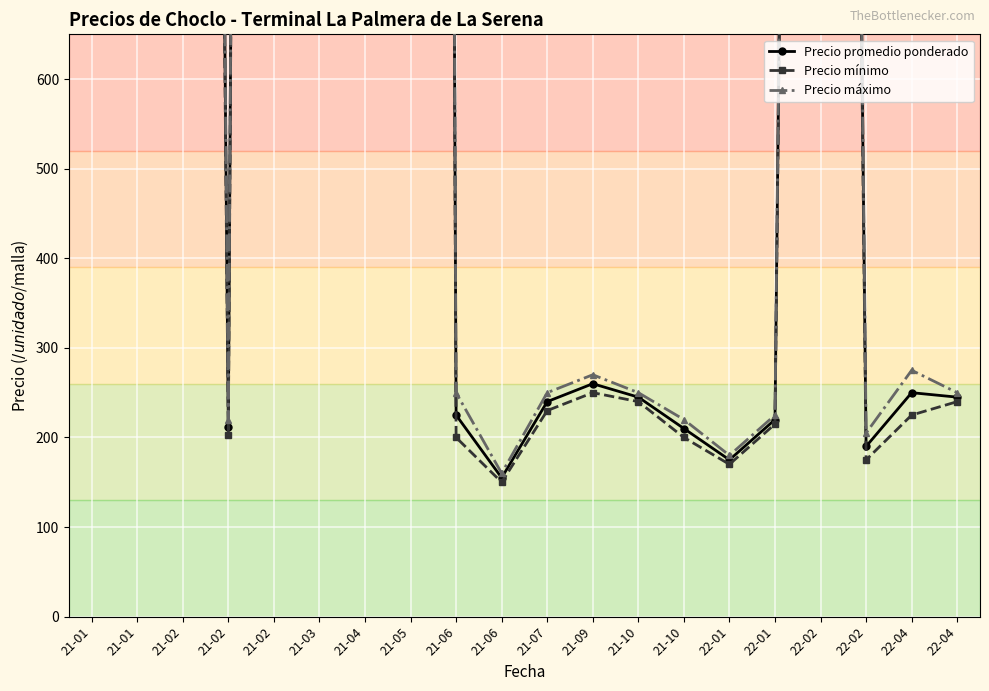

Rank the series by their maximum value, from highest to lowest.

Precio máximo, Precio promedio ponderado, Precio mínimo